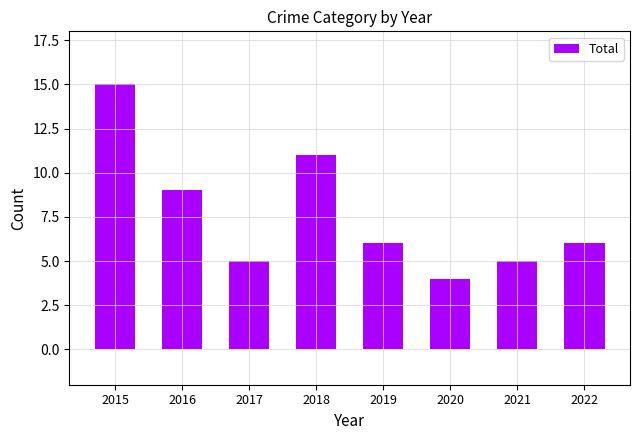

Reading left to right, what are all the values shown in this chart?

2015=15	2016=9	2017=5	2018=11	2019=6	2020=4	2021=5	2022=6